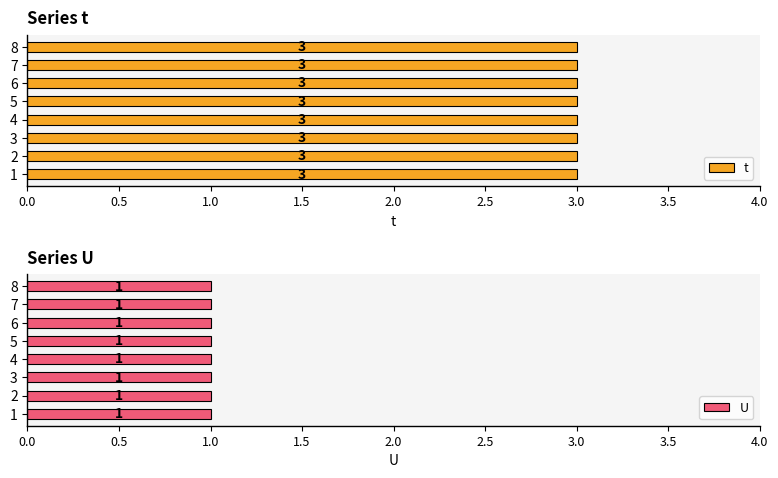

How many bars are there in each group?

2